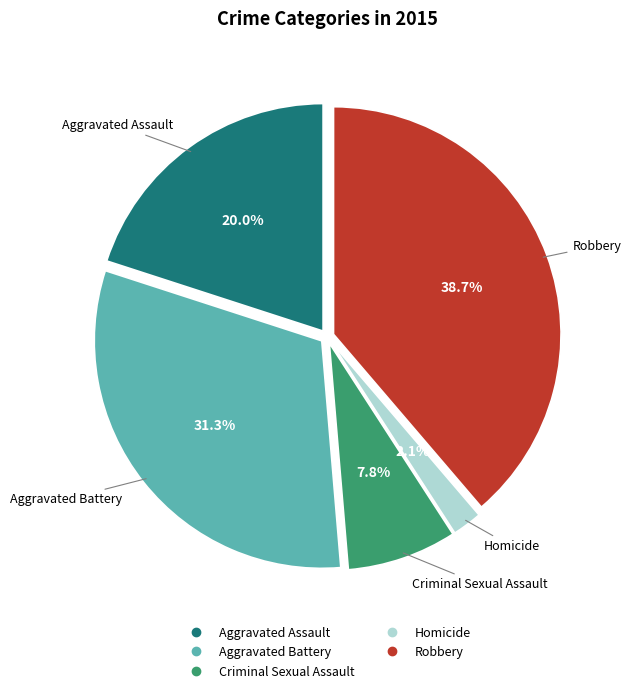

Between Homicide and Aggravated Assault, which is larger?

Aggravated Assault